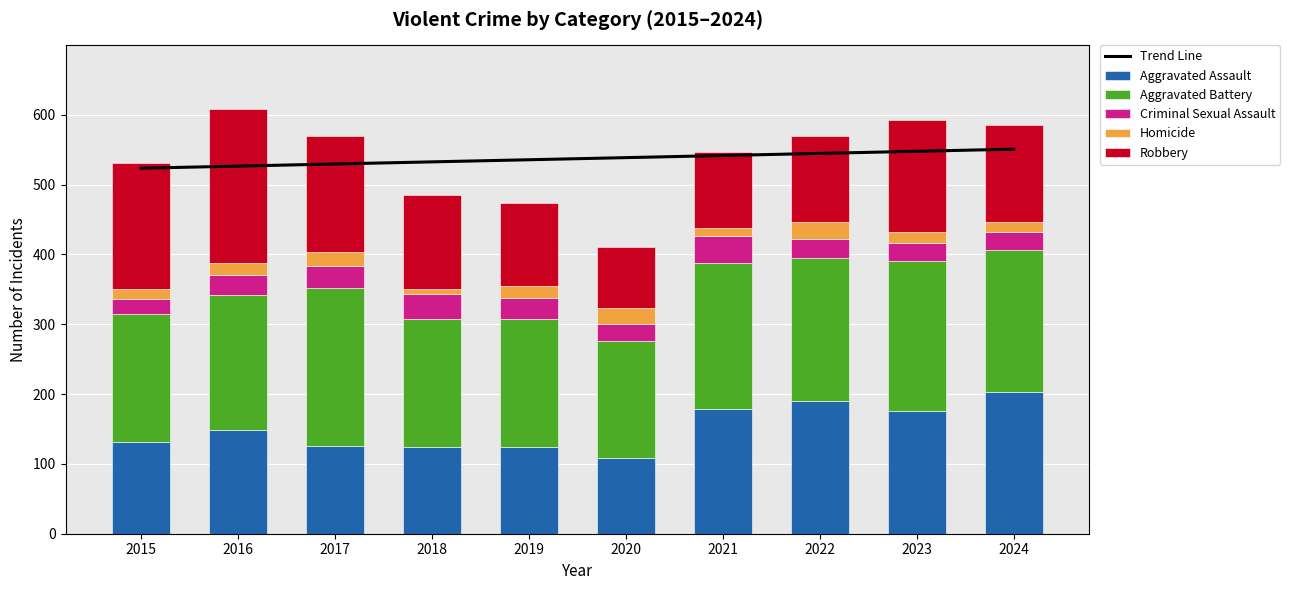

Reading right to left, what are all the values shown in this chart?

Trend Line: 2024=550.6	2023=547.6	2022=544.6	2021=541.5	2020=538.5	2019=535.5	2018=532.5	2017=529.4	2016=526.4	2015=523.4
Aggravated Assault: 2024=203.0	2023=176.0	2022=190.0	2021=179.0	2020=108.0	2019=124.0	2018=124.0	2017=126.0	2016=149.0	2015=132.0
Aggravated Battery: 2024=203.0	2023=214.0	2022=205.0	2021=208.0	2020=168.0	2019=184.0	2018=184.0	2017=226.0	2016=193.0	2015=183.0
Criminal Sexual Assault: 2024=26.0	2023=26.0	2022=27.0	2021=39.0	2020=25.0	2019=30.0	2018=35.0	2017=31.0	2016=28.0	2015=21.0
Homicide: 2024=15.0	2023=16.0	2022=24.0	2021=12.0	2020=22.0	2019=16.0	2018=8.0	2017=20.0	2016=18.0	2015=15.0
Robbery: 2024=138.0	2023=161.0	2022=123.0	2021=108.0	2020=87.0	2019=120.0	2018=134.0	2017=166.0	2016=220.0	2015=180.0